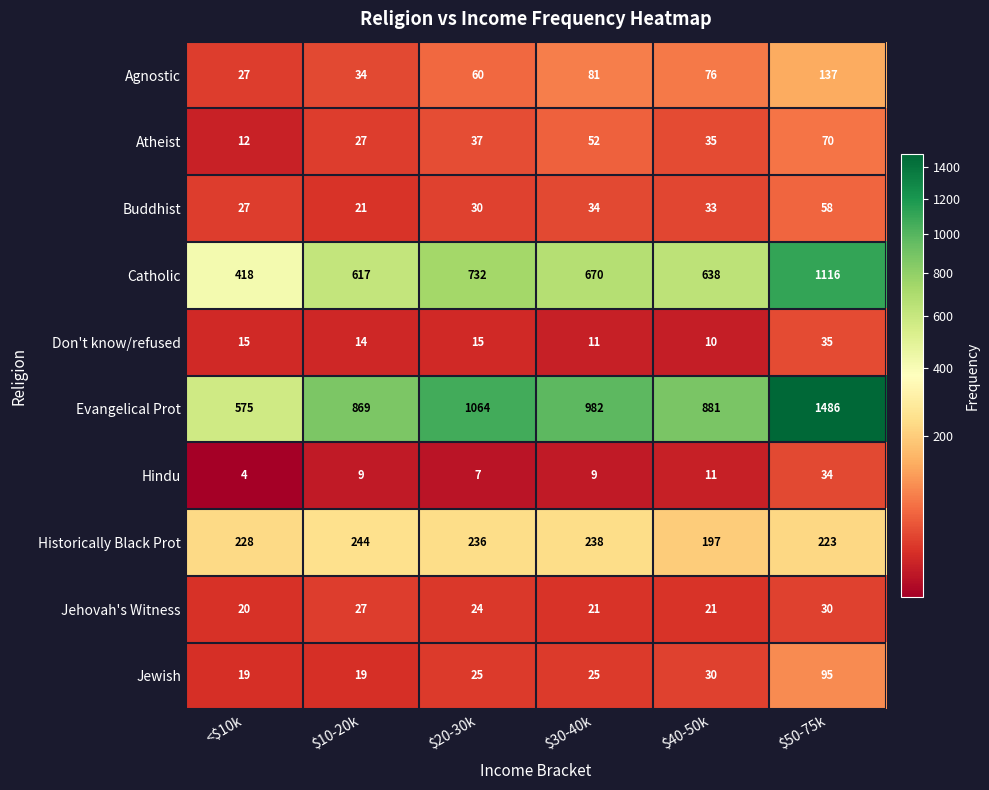

Is it true that Hindu equals 5 at $10-20k?

False